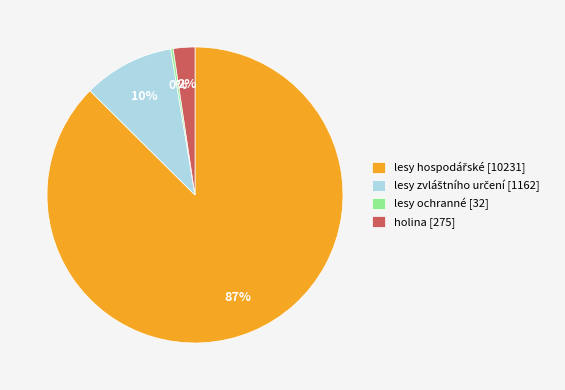

Does holina [275] account for over 50% of the chart?

No